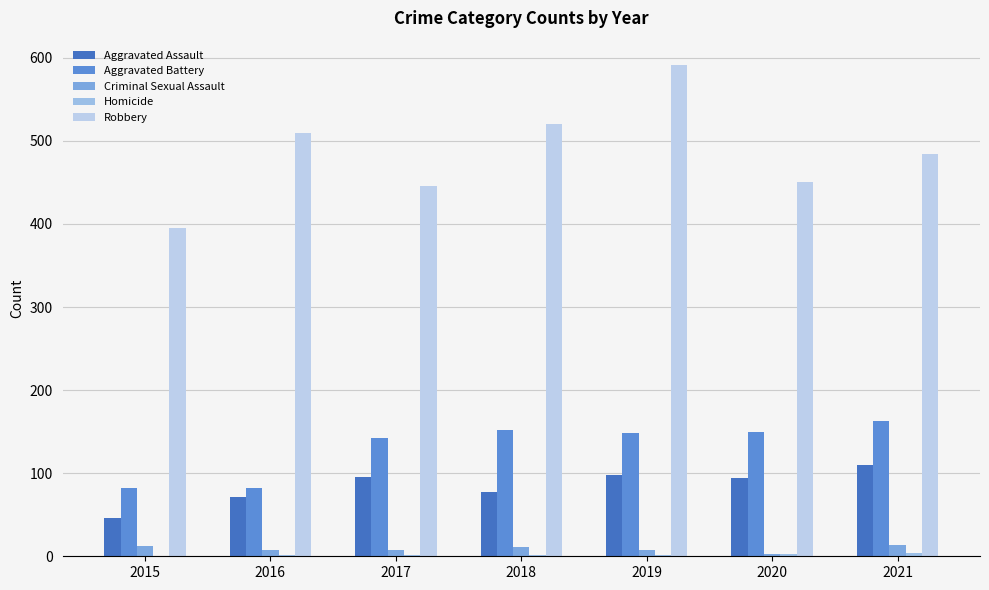

The Homicide series shows 2 at 2019. True or false?

True